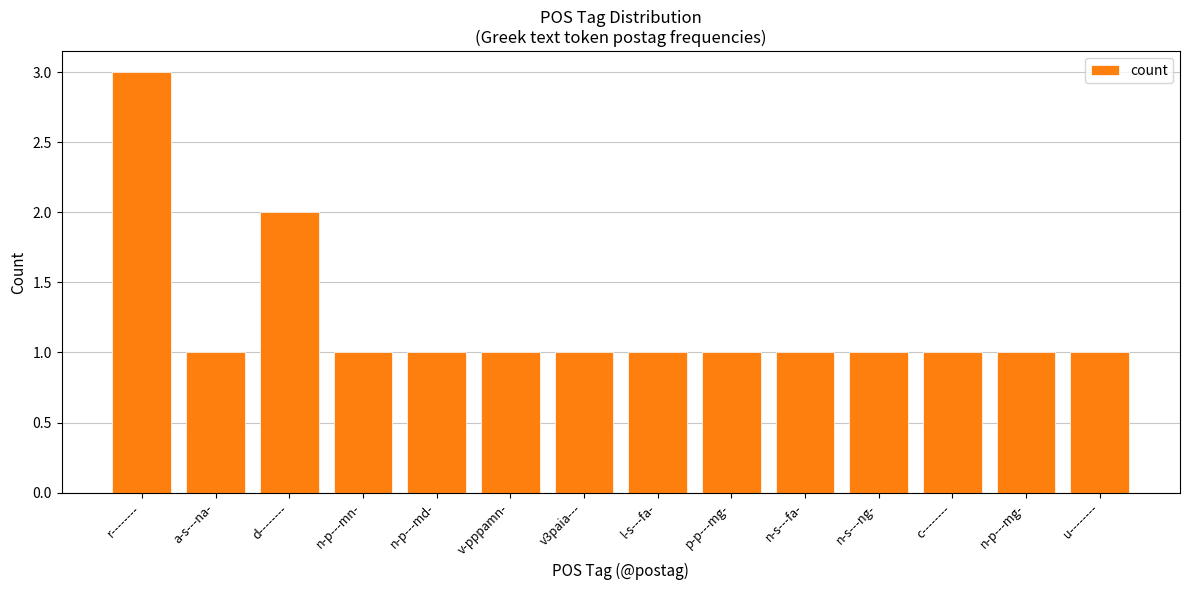

The chart shows a value of 1 at v3paia---. True or false?

True